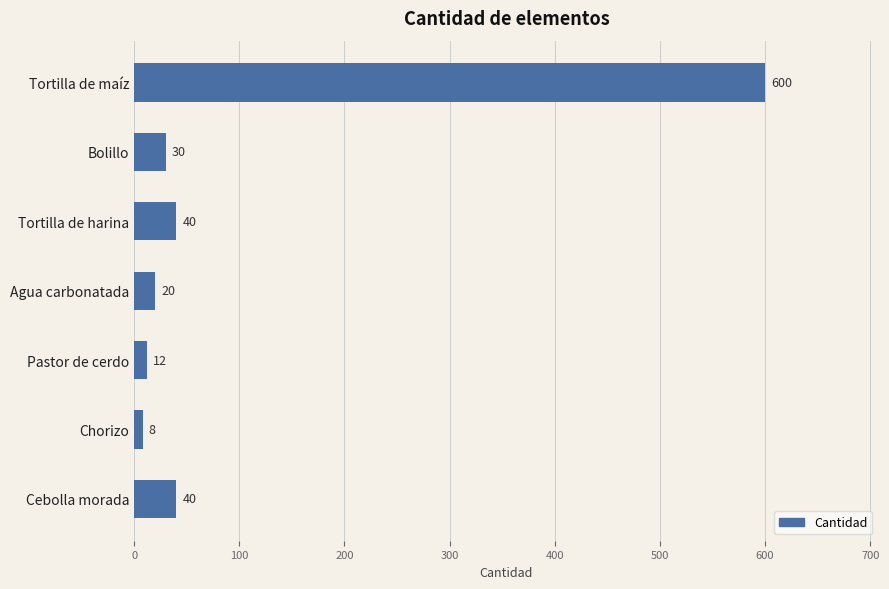

How many series are shown in this chart?

1